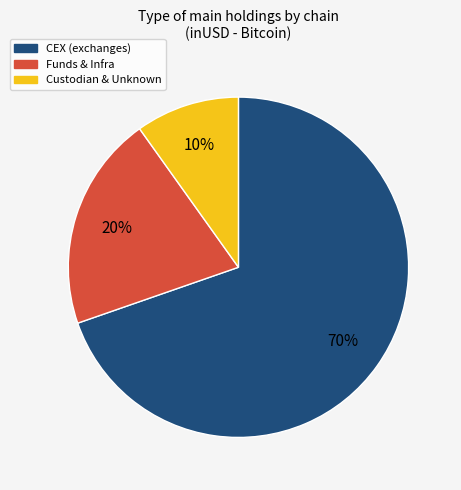

Is Funds & Infra the majority of the pie?

No